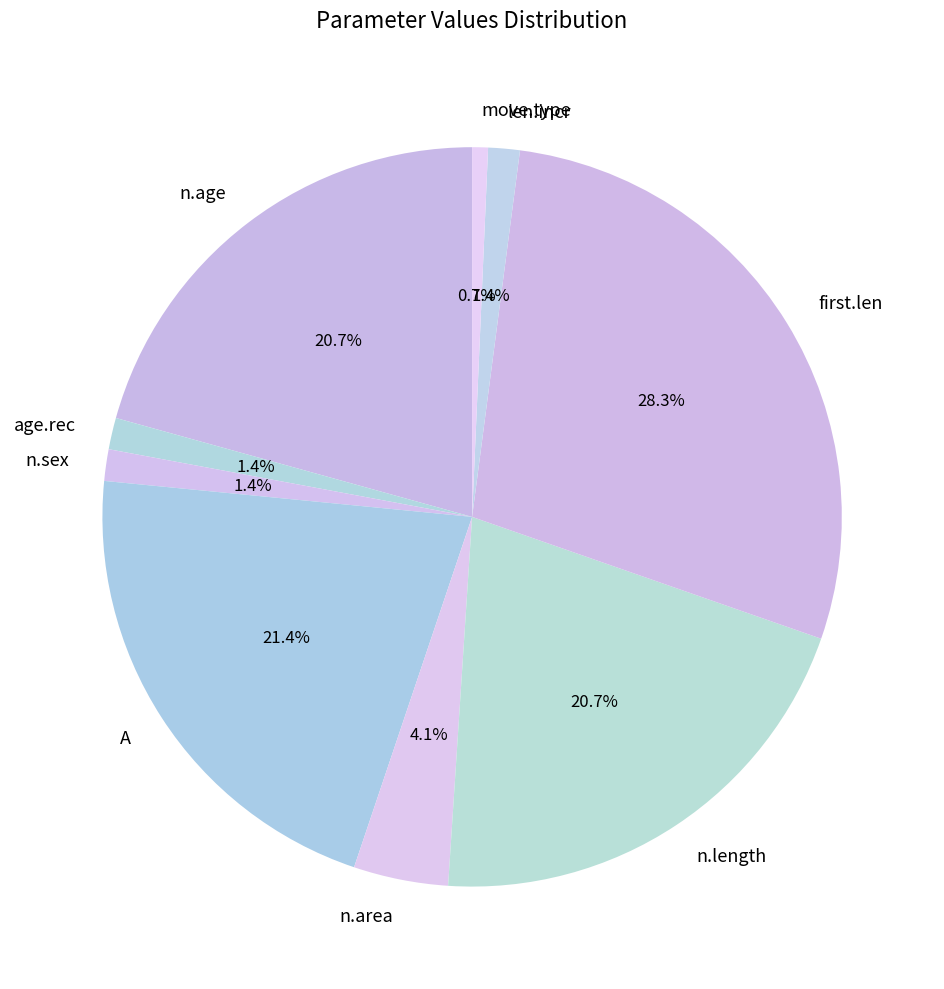

Does any single category account for the majority?

No